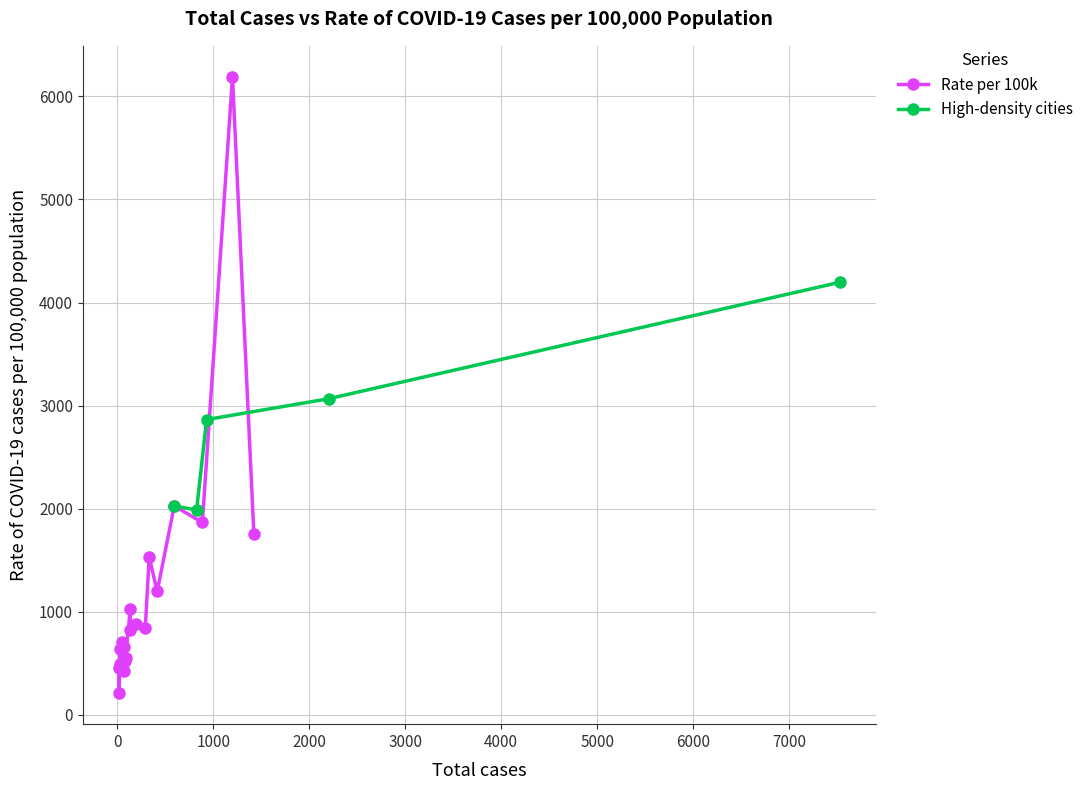

What is the value of the Rate per 100k point at the 17th from the left?

2028